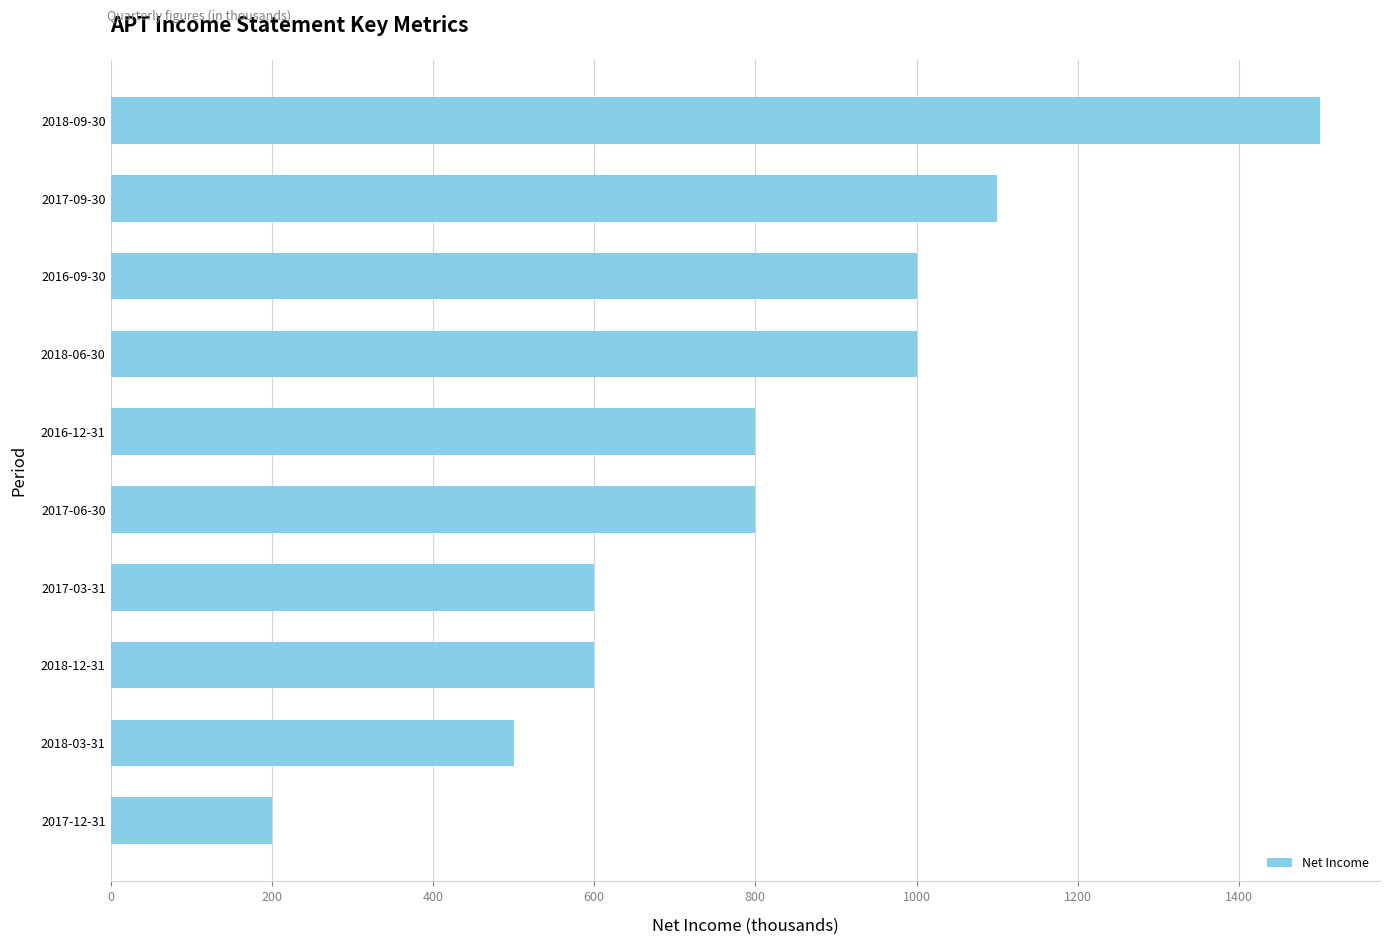

Count the number of data series in this chart.

1